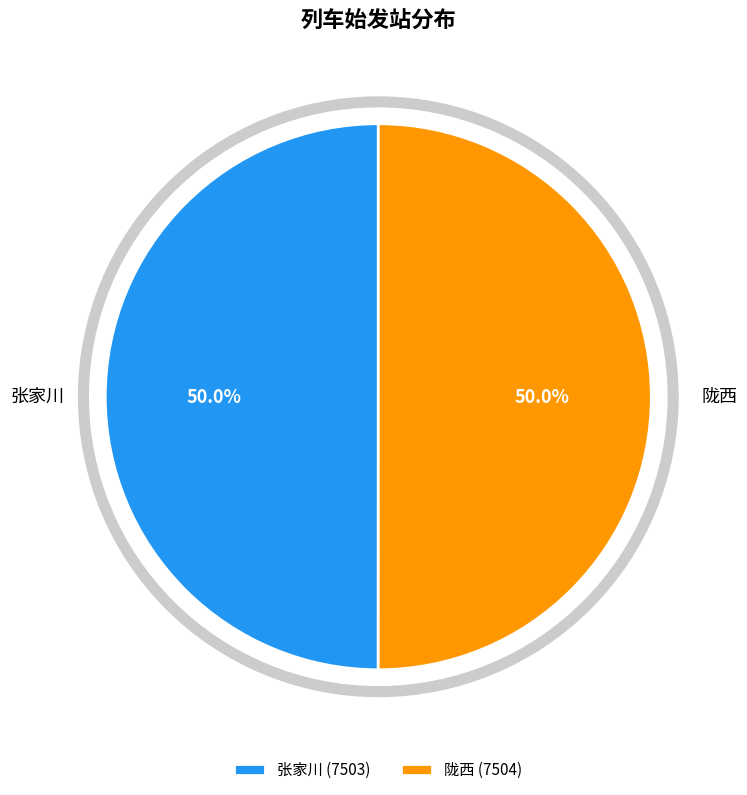

What percentage is the 张家川 slice, to the nearest percent?

50%